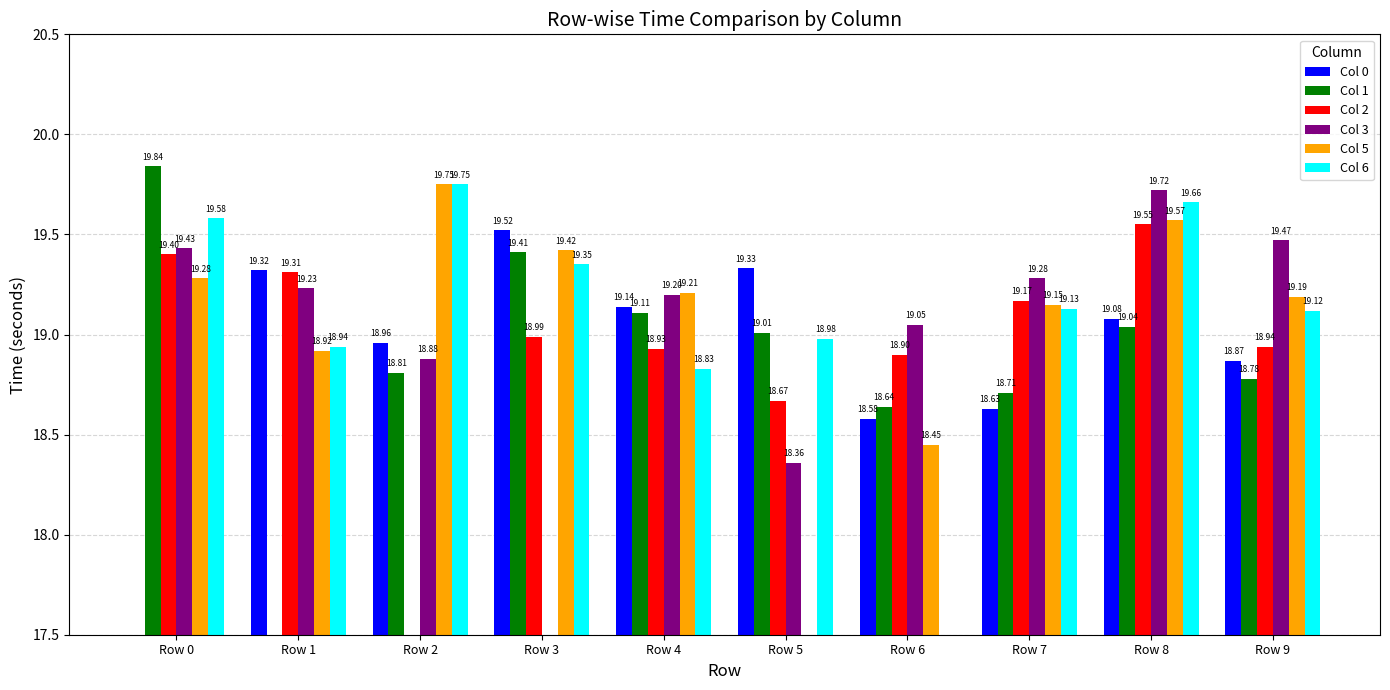

What is the greatest value displayed?

19.8